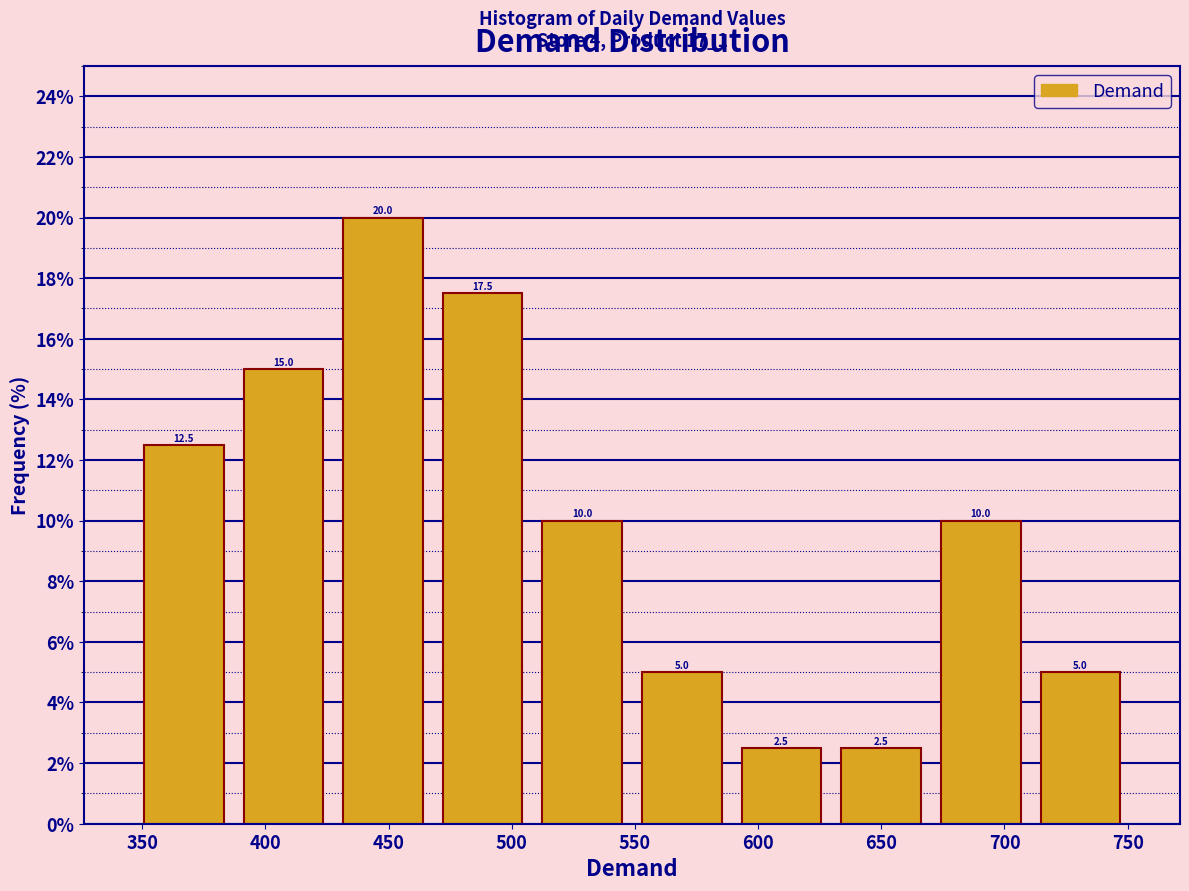

Reading left to right, list every bar in this chart as the range it spans on the x-axis followed by its height. The bar edges are not printed on the chart, so give them approximately, as read against the axis.

345 to 385: 12.5
385 to 430: 15.0
430 to 470: 20.0
470 to 510: 17.5
510 to 550: 10.0
550 to 590: 5.0
590 to 630: 2.5
630 to 670: 2.5
670 to 710: 10.0
710 to 750: 5.0